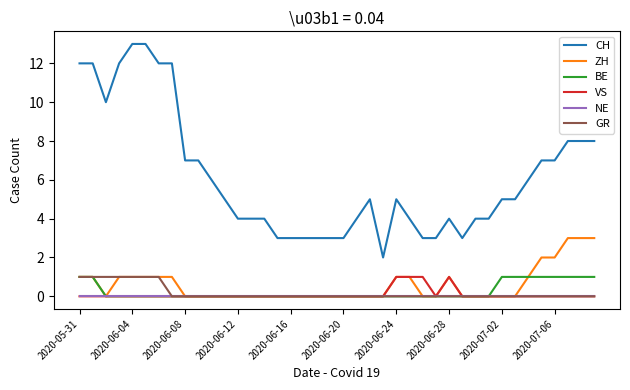

What is the maximum value shown in the chart?

13